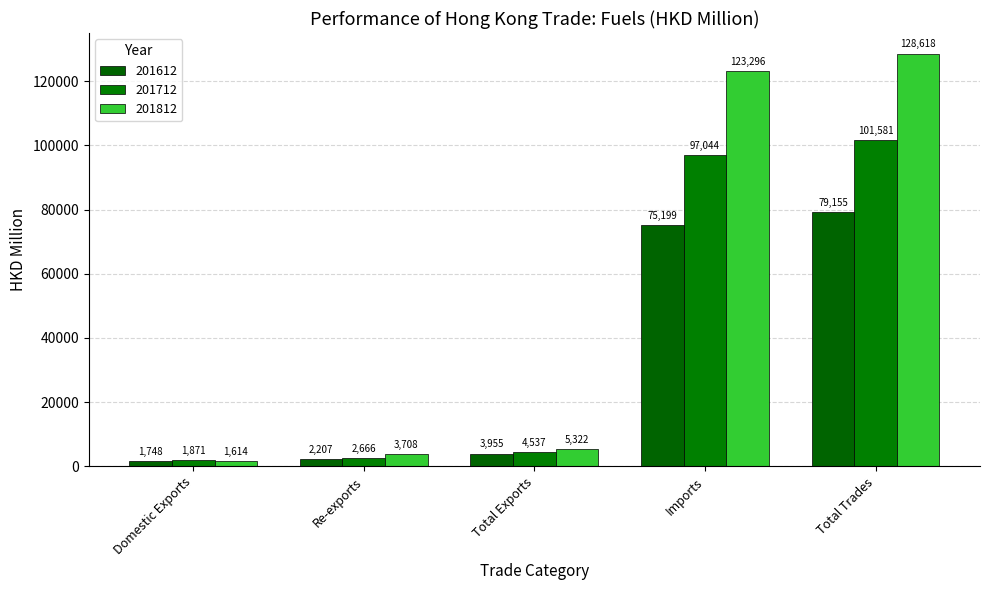

What is the difference between the 201812 values at Re-exports and Domestic Exports?

2093.5